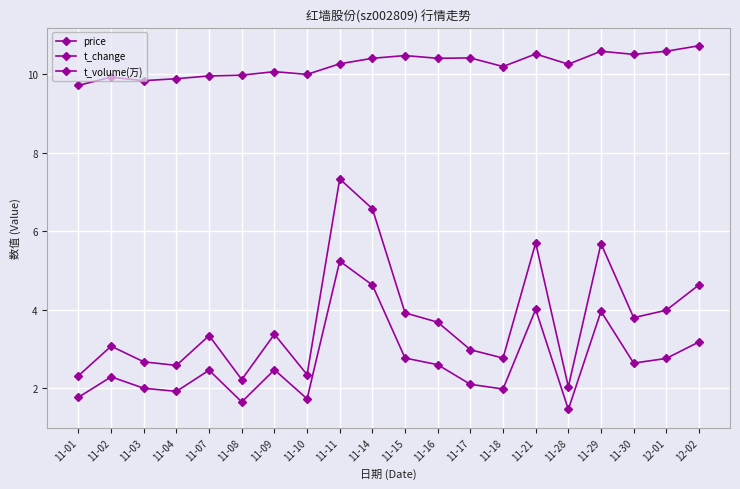

Count the number of categories in the chart.

20